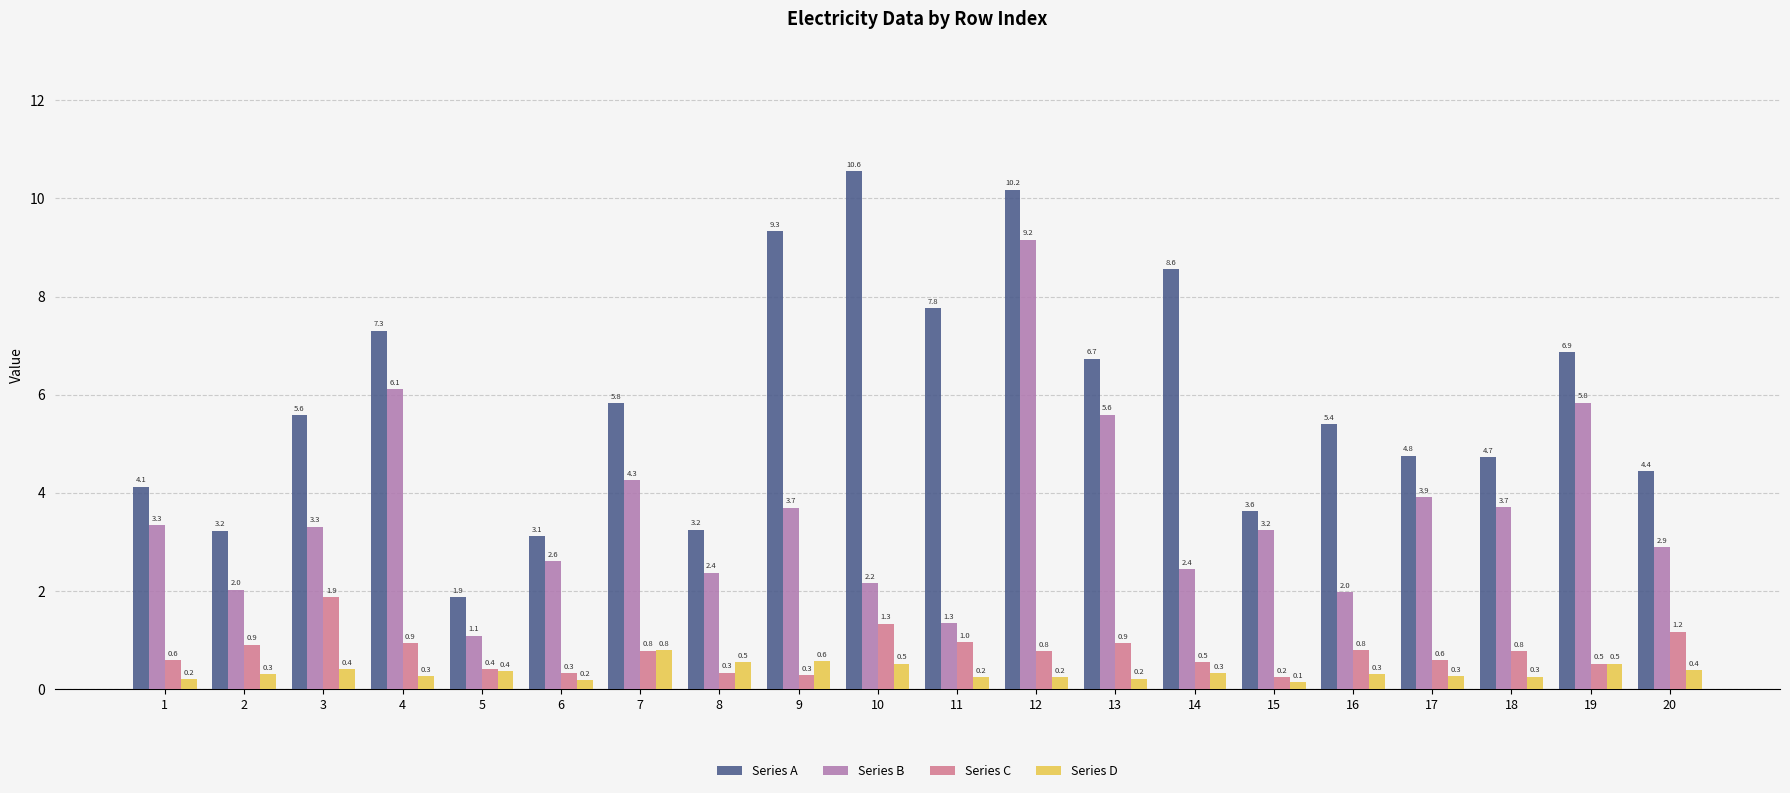

At how many categories does at least one series exceed 7?

6